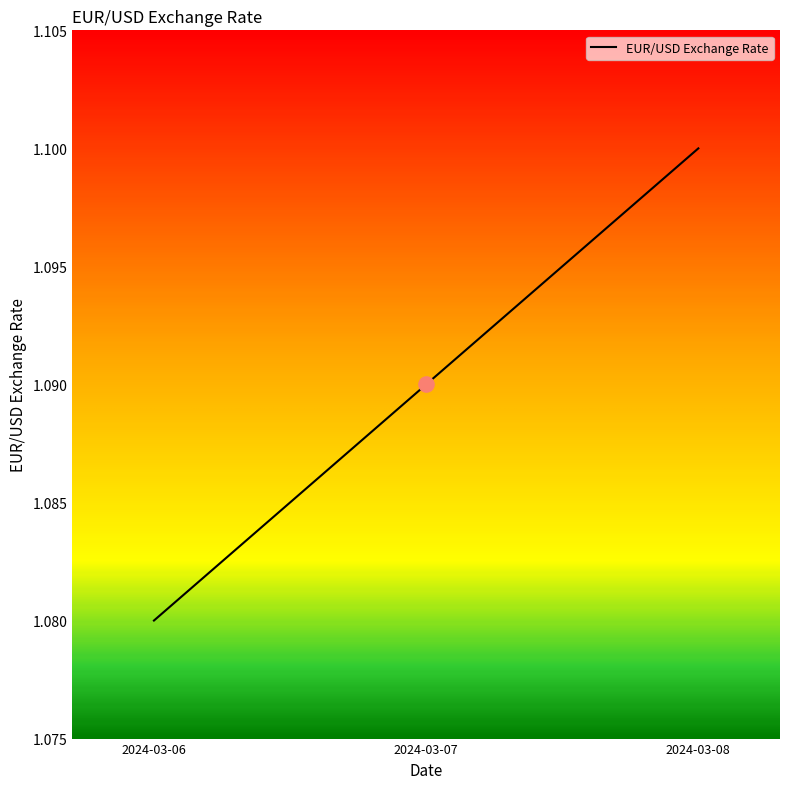

What is the ratio of the value at 2024-03-07 to the value at 2024-03-06?

1.0